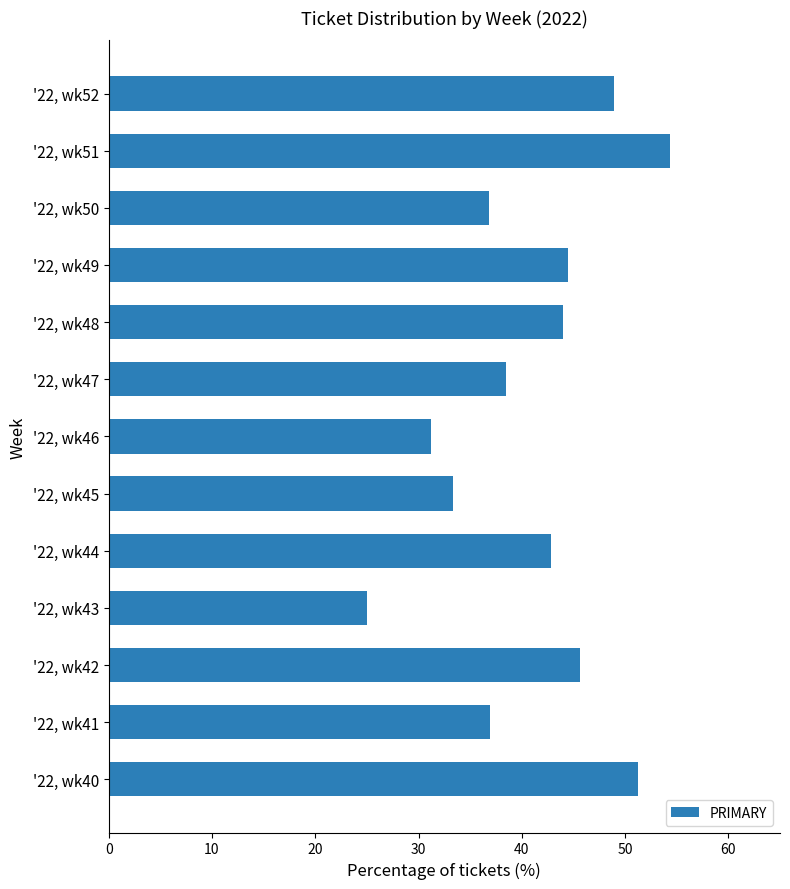

How many data points are above 42?

7